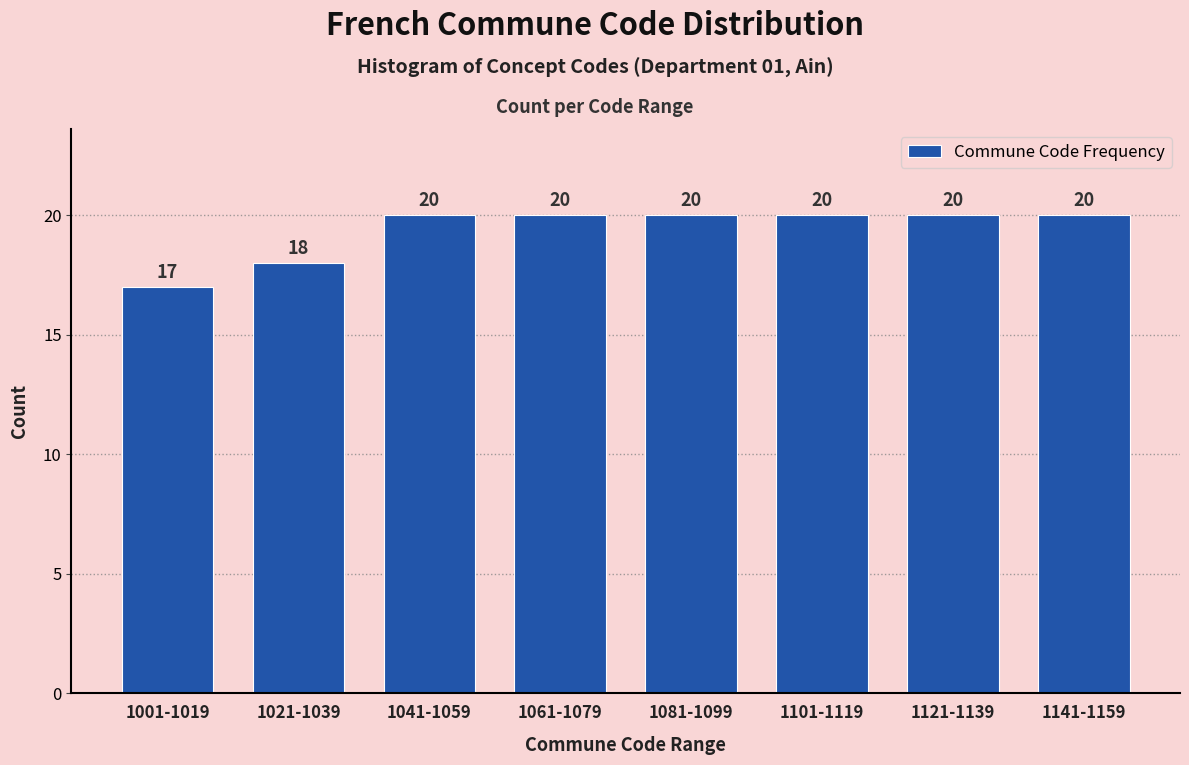

Reading right to left, what are all the values shown in this chart?

20	20	20	20	20	20	18	17